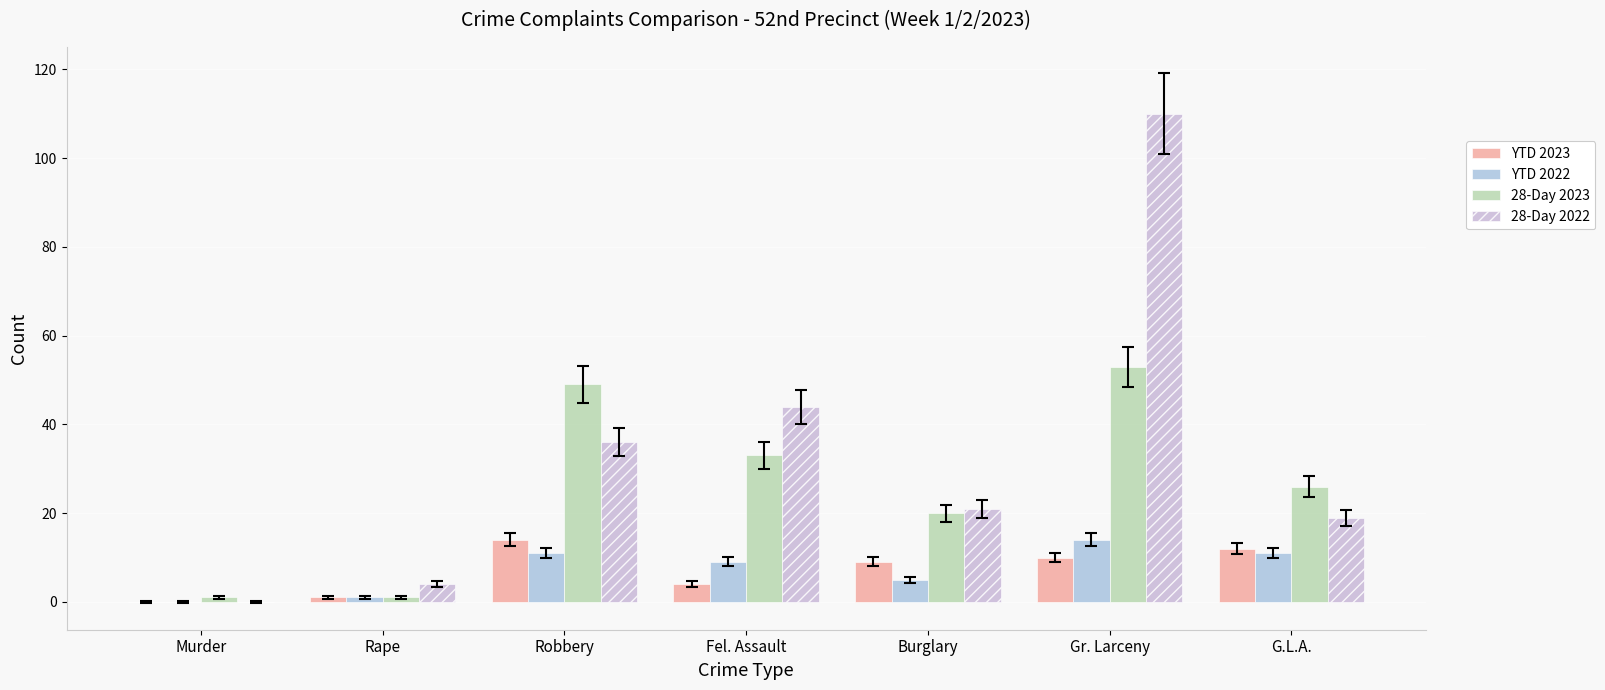

How many values in 28-Day 2022 are above zero?

6